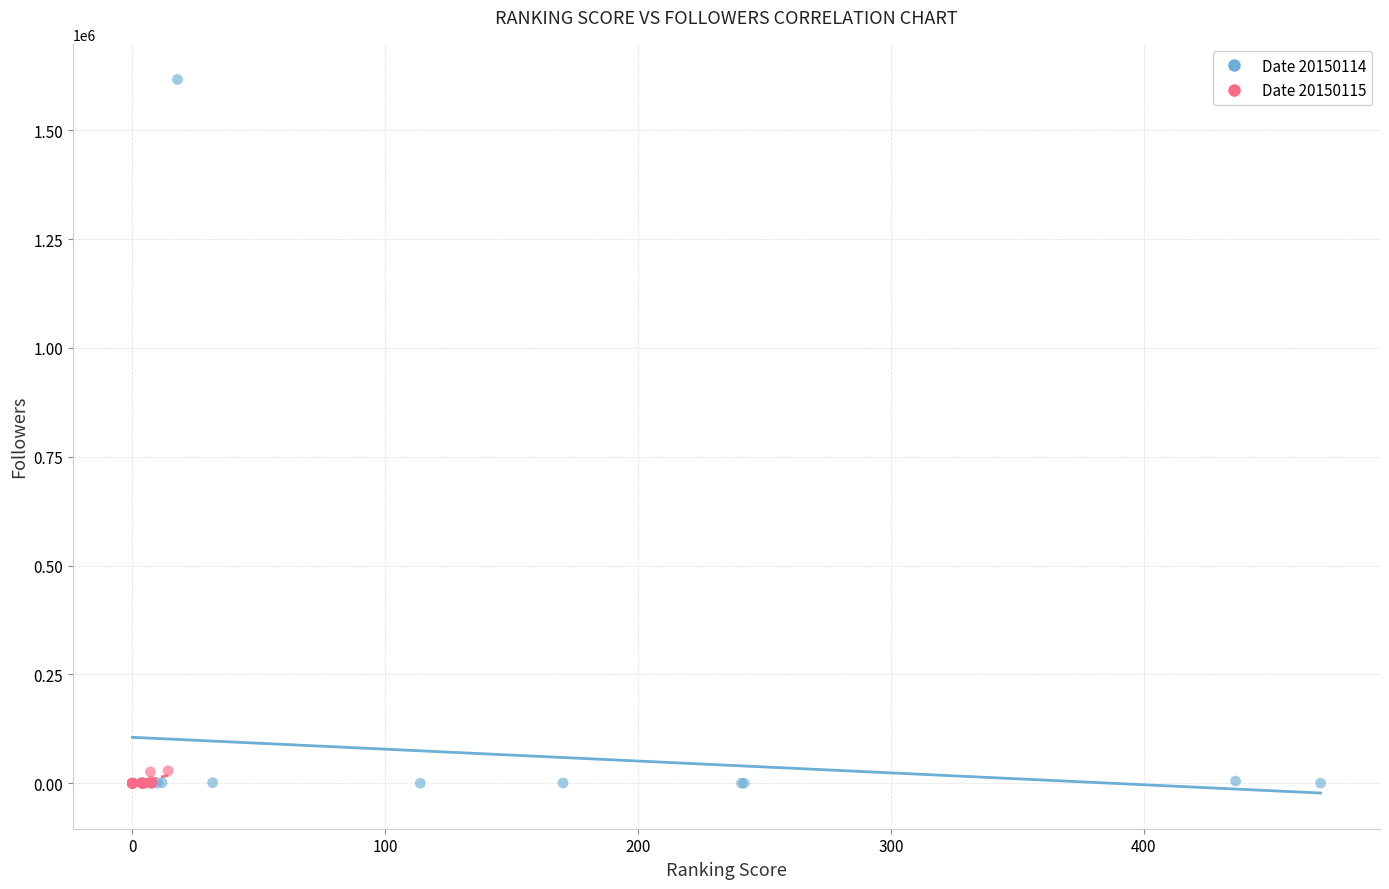

Which series reaches the maximum Y coordinate?

Date 20150114